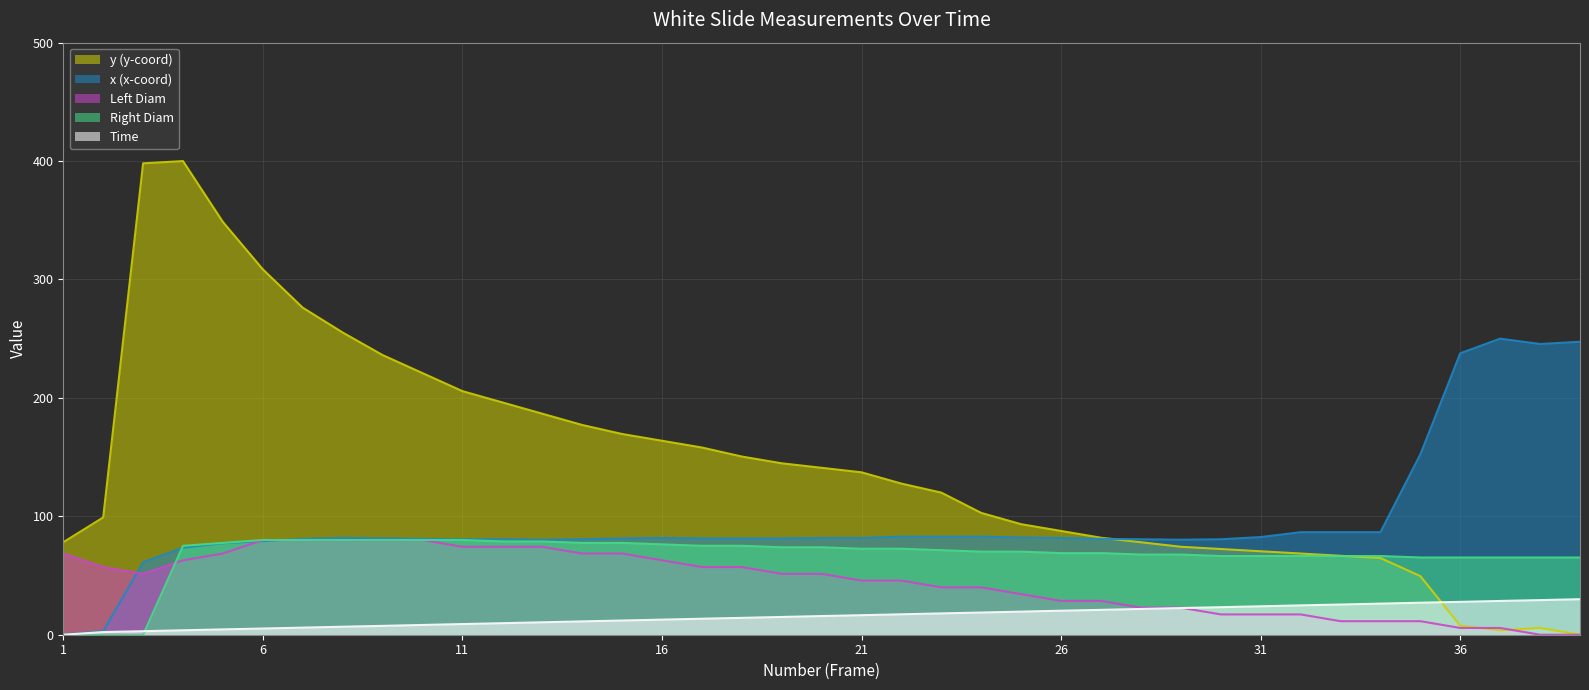

What is the value of the Time point at the 2nd from the left?

2.3